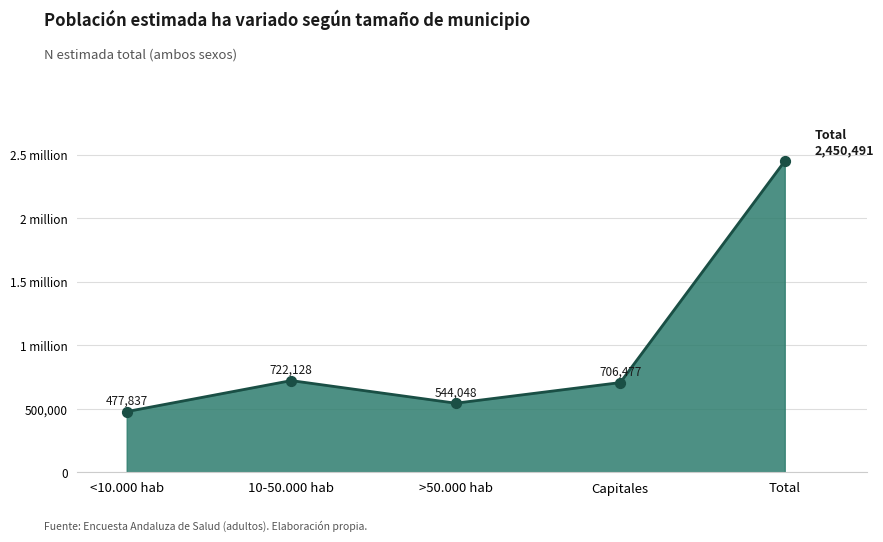

Does the chart have visible grid lines?

Yes